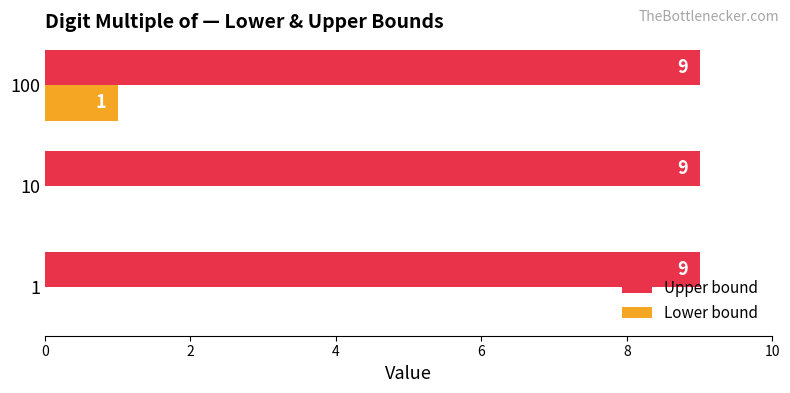

How many data points in Lower bound are above 0?

1